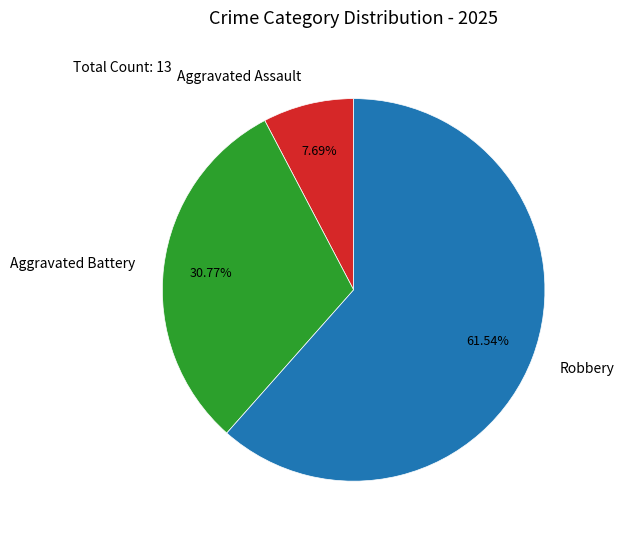

Which category has the smallest portion of the pie?

Aggravated Assault